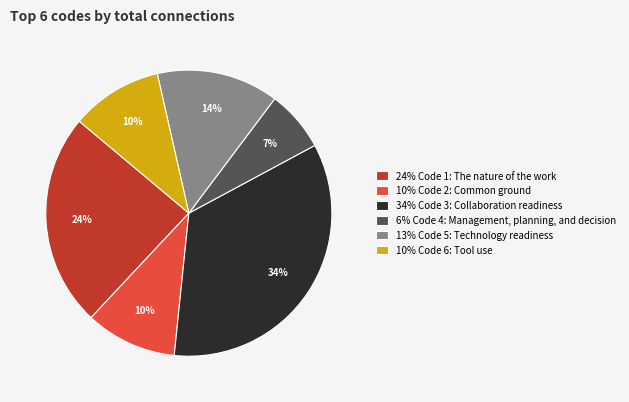

Which has a higher value, 6% Code 4: Management, planning, and decision or 13% Code 5: Technology readiness?

13% Code 5: Technology readiness